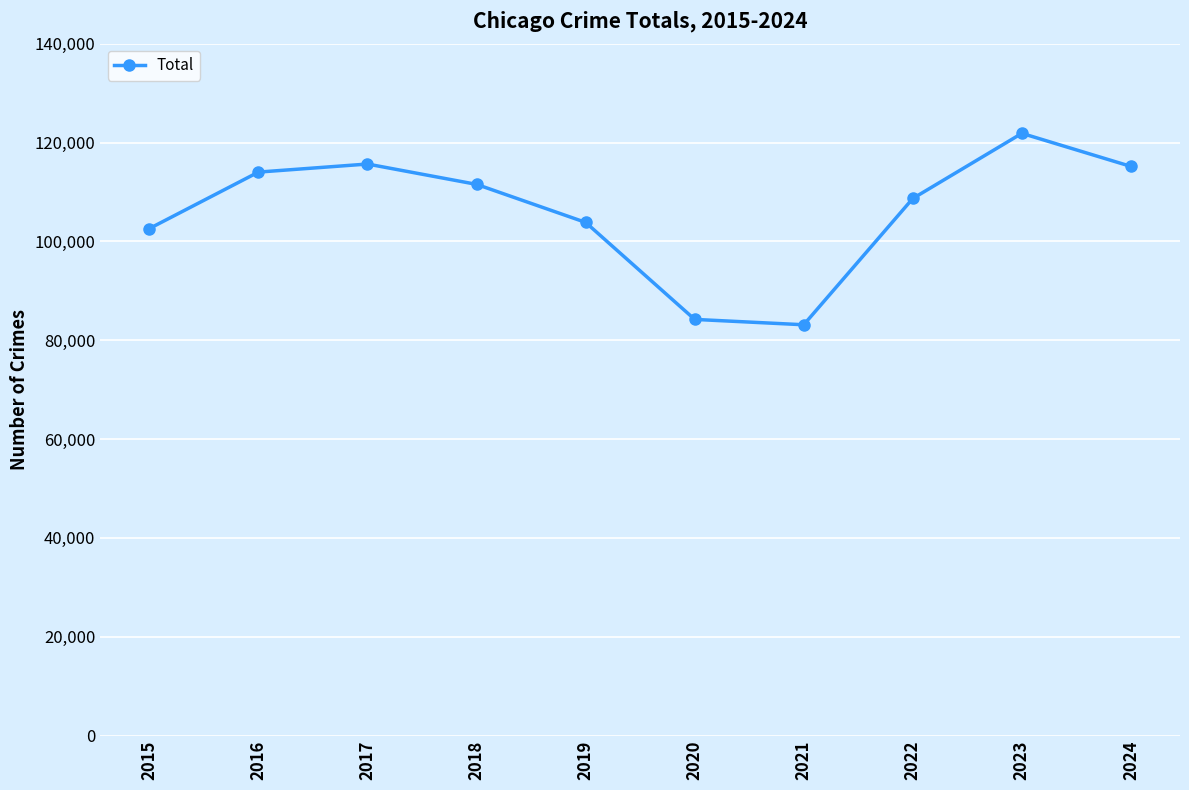

True or false: there are more than 0 points higher than both neighbors.

True